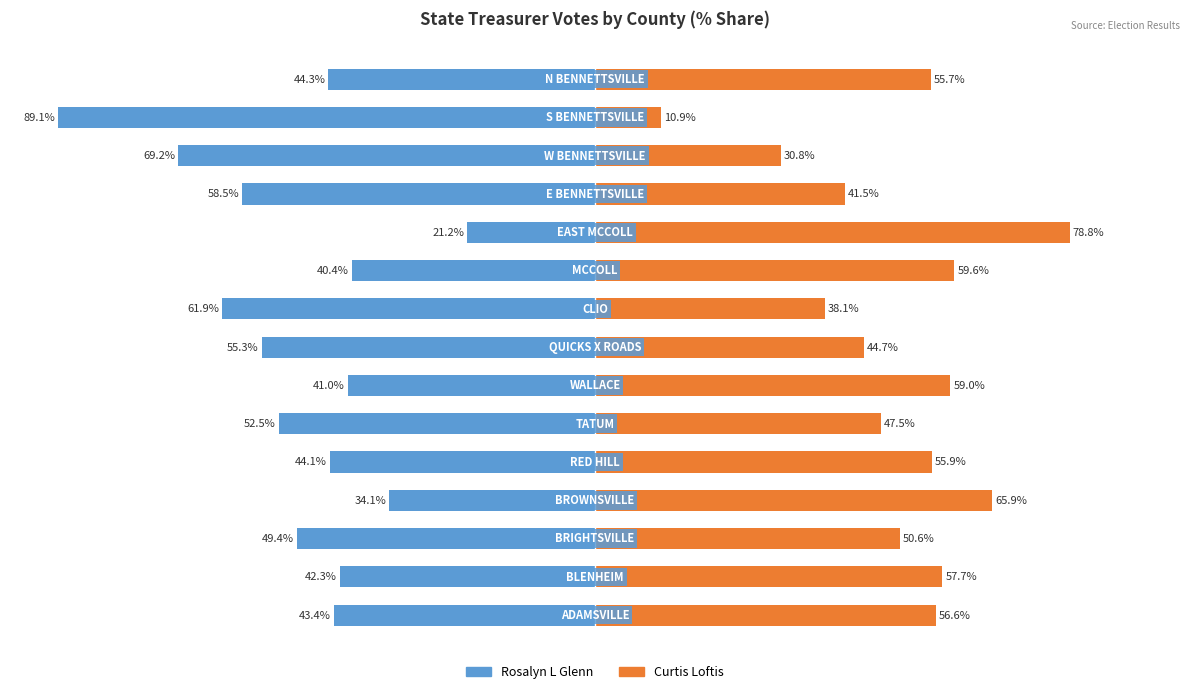

True or false: Rosalyn L Glenn has a value of -13.6 at 14.

False